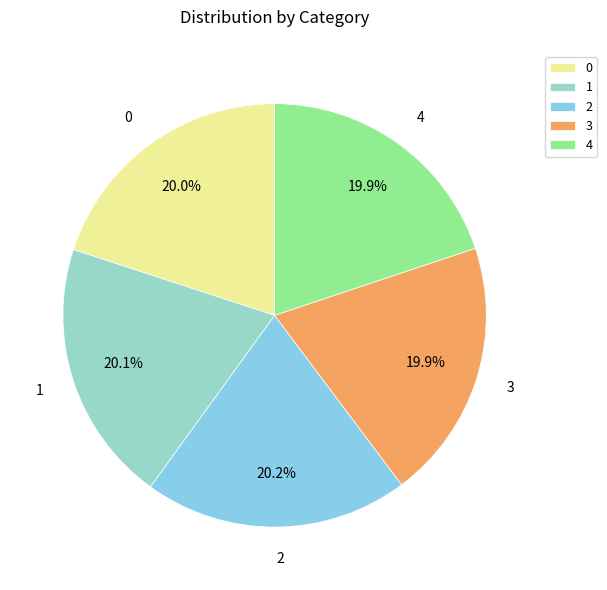

What is the ratio of the value at 3 to the value at 4?

1.0